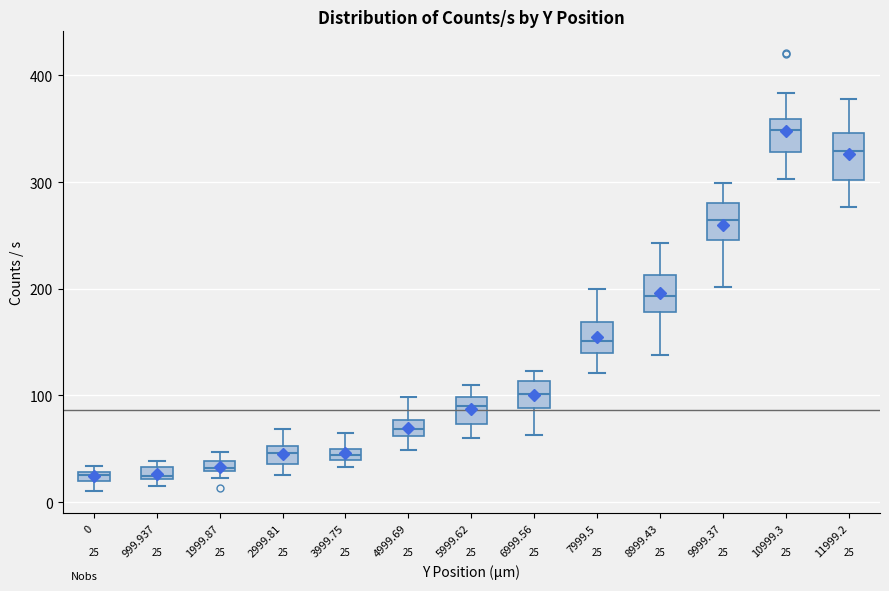

Which box's median line is the highest?

10999.3